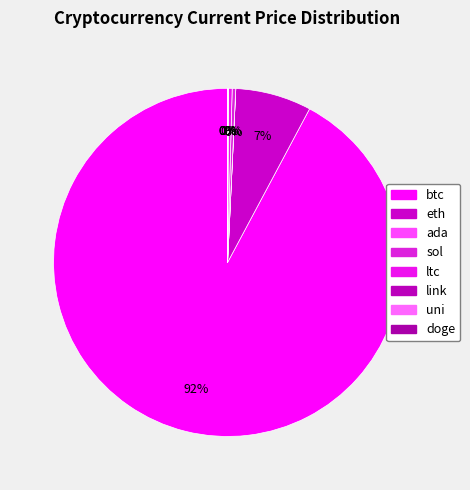

Which has a higher value, link or doge?

link